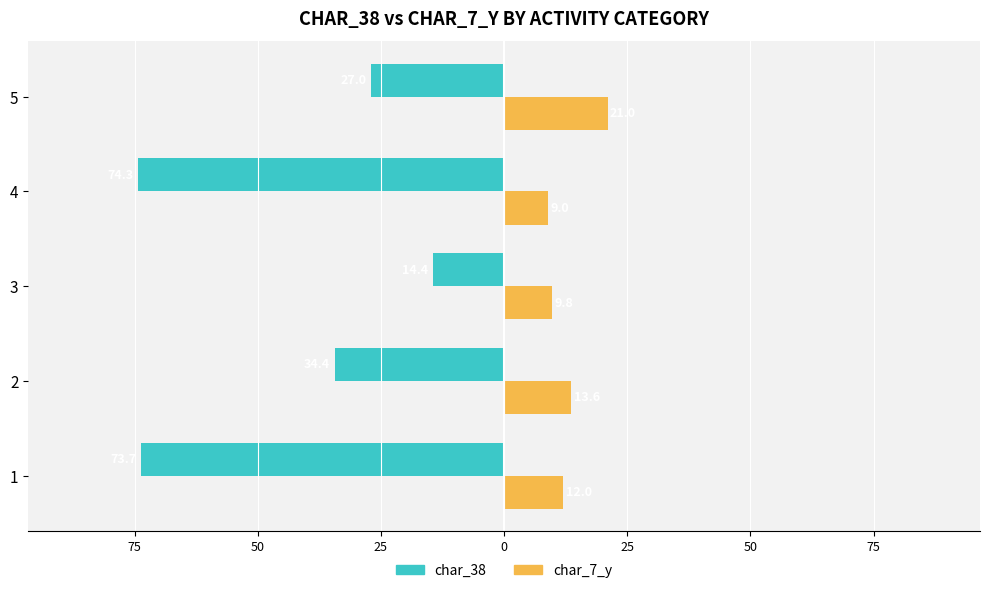

What are all the series names shown in the legend?

char_38, char_7_y